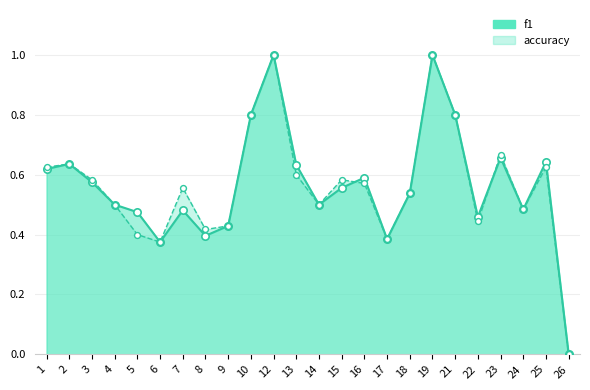

Which series contains the highest Y value?

f1